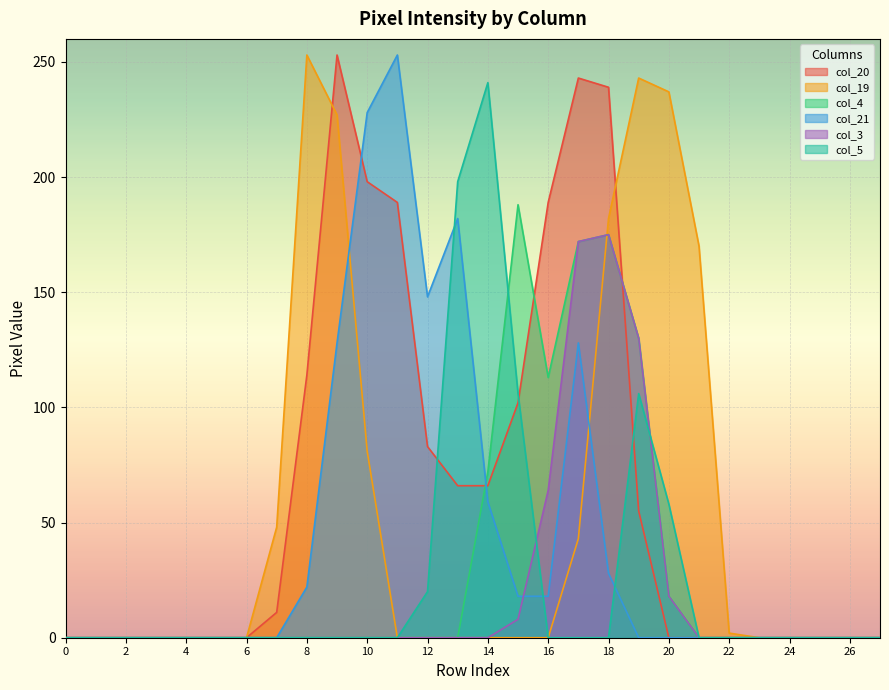

At how many categories does at least one series exceed 56?

14